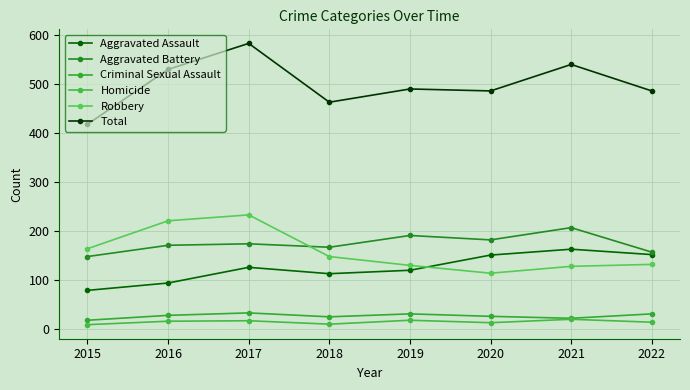

Reading left to right, extract all data points from this chart.

Aggravated Assault: 79	94	126	113	120	151	163	152
Aggravated Battery: 148	171	174	167	191	182	207	157
Criminal Sexual Assault: 18	28	33	25	31	26	22	31
Homicide: 9	16	17	10	18	13	20	14
Robbery: 164	221	233	148	130	114	128	132
Total: 418	530	583	463	490	486	540	486